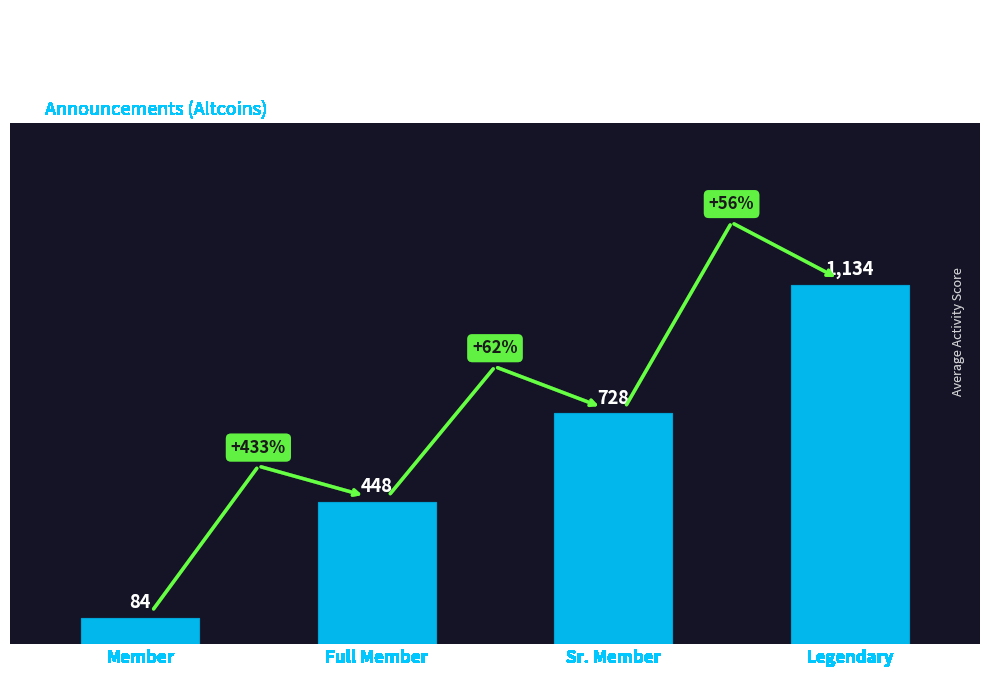

Count the number of categories in the chart.

4